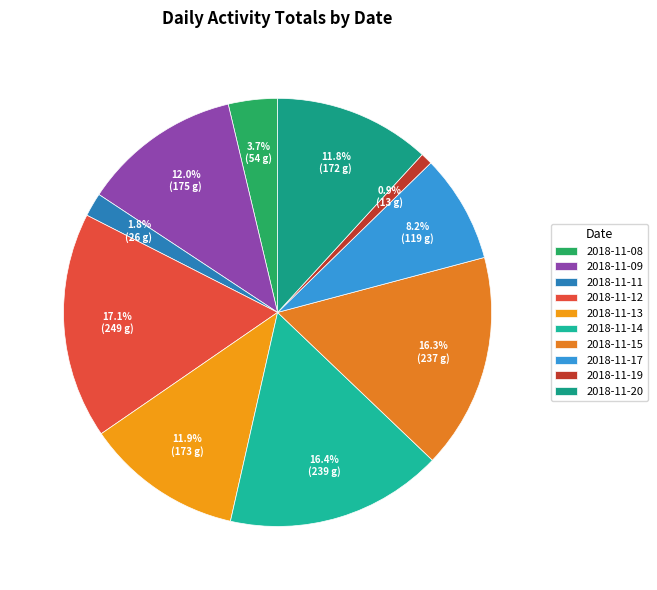

Which category has the biggest portion of the pie?

2018-11-12